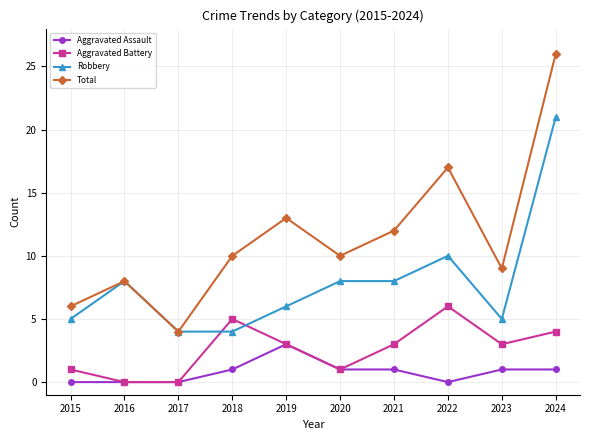

What is the total value across all series at 2016?

16